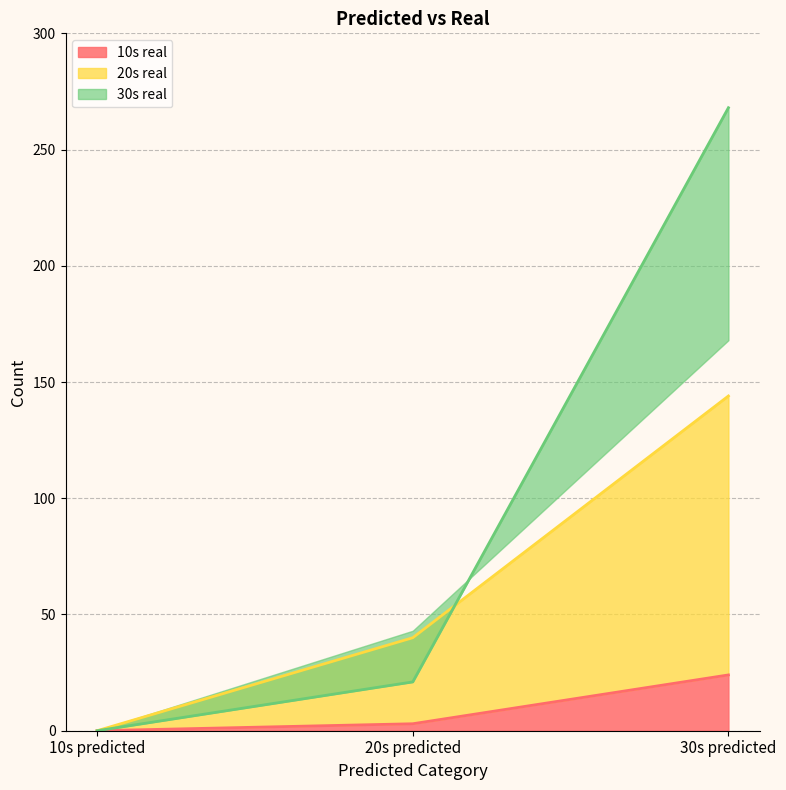

Is the value of 10s real at 30s predicted greater than the value of 30s real at 10s predicted?

Yes